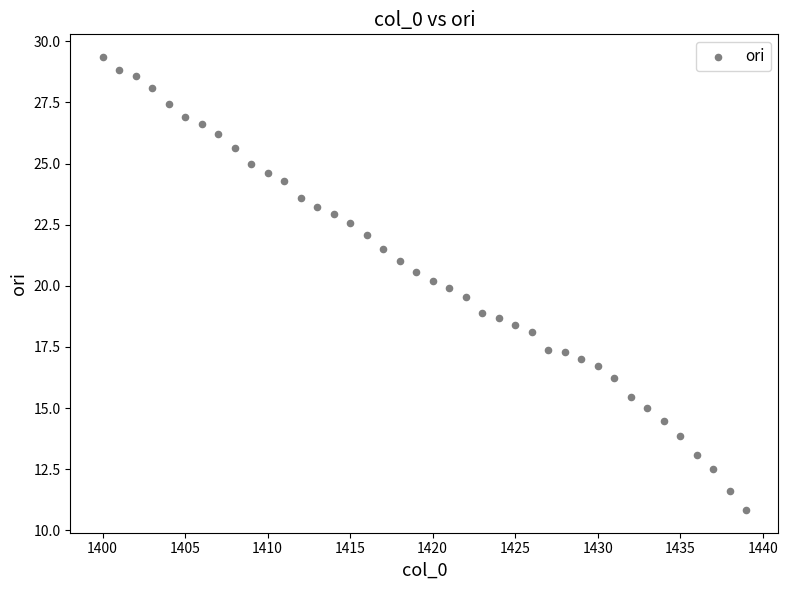

What is the range of X values (max minus min)?

39.0